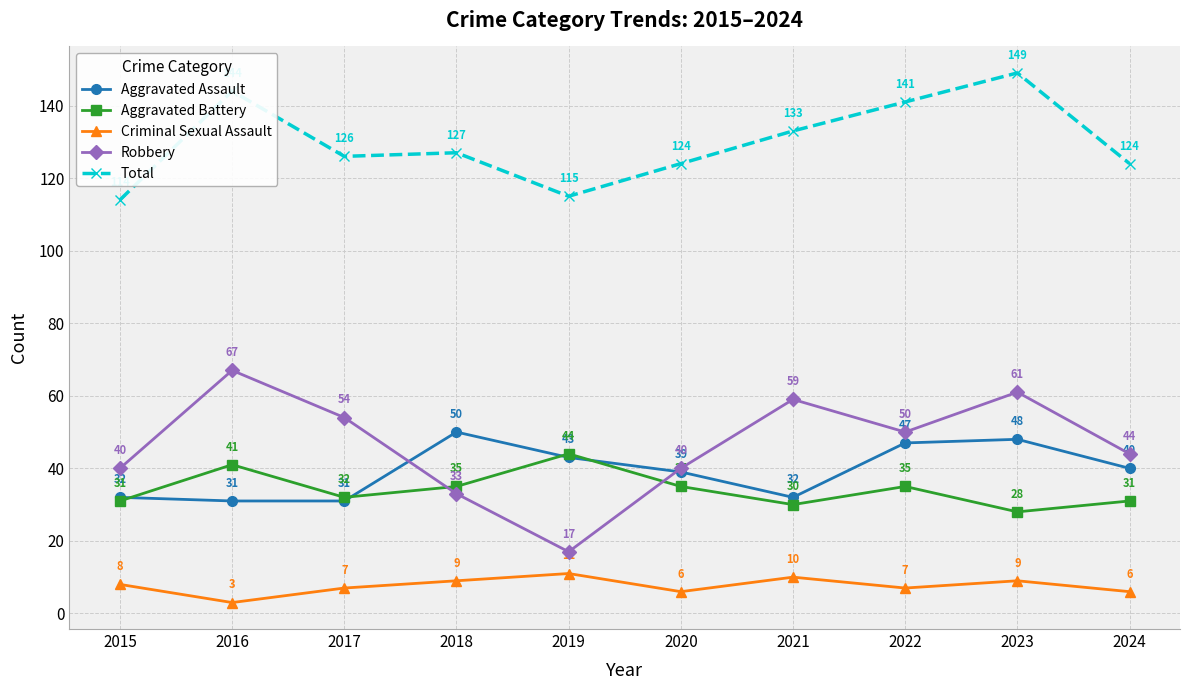

Which series changed the most between 2018 and 2020?

Aggravated Assault